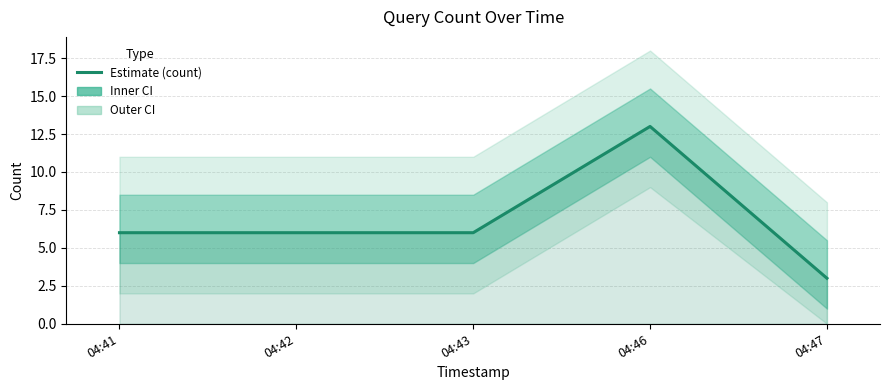

What is the greatest value displayed?

13